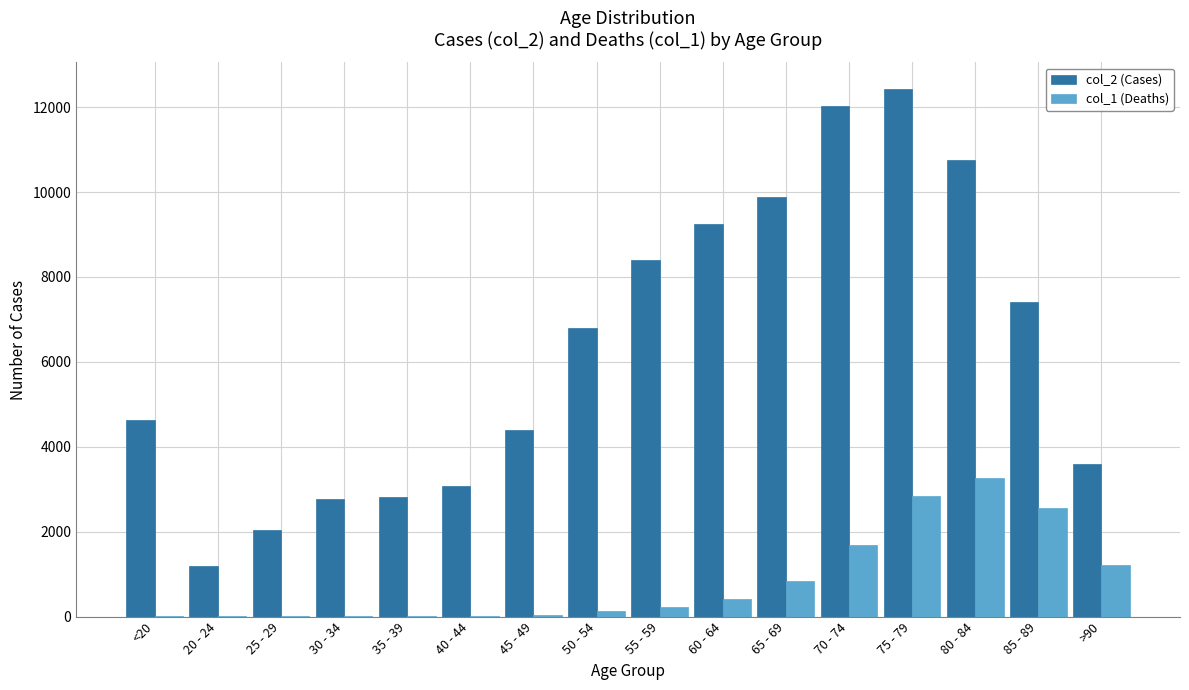

The value of col_1 (Deaths) at 80 - 84 is 5752. True or false?

False